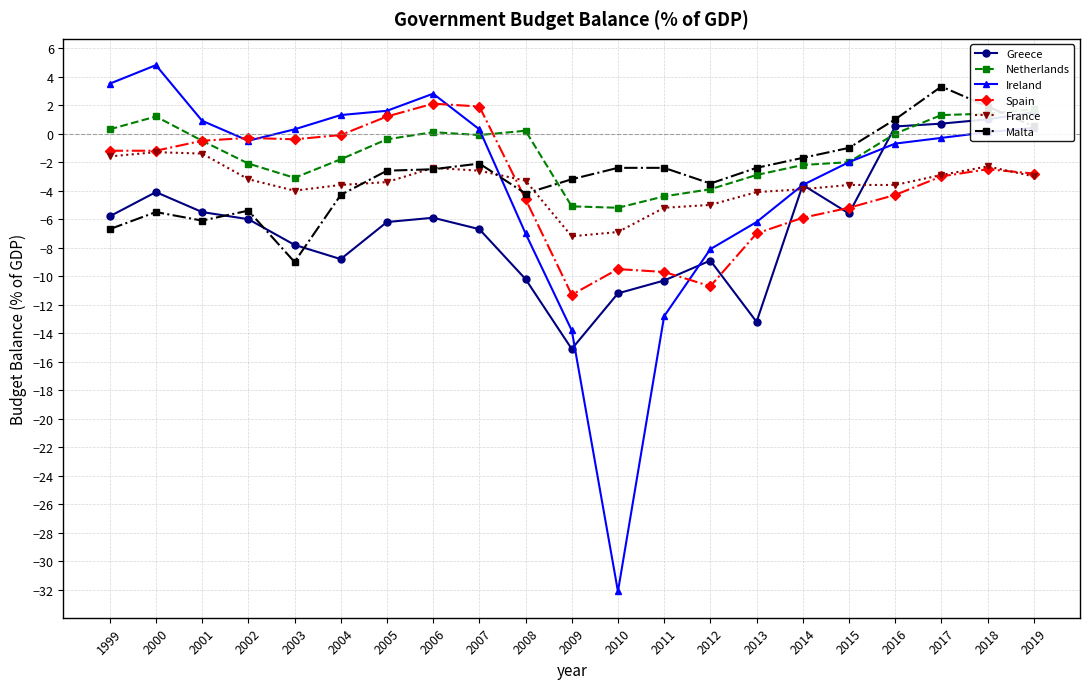

Rank the series at 2013 from highest to lowest value.

Malta, Netherlands, France, Ireland, Spain, Greece